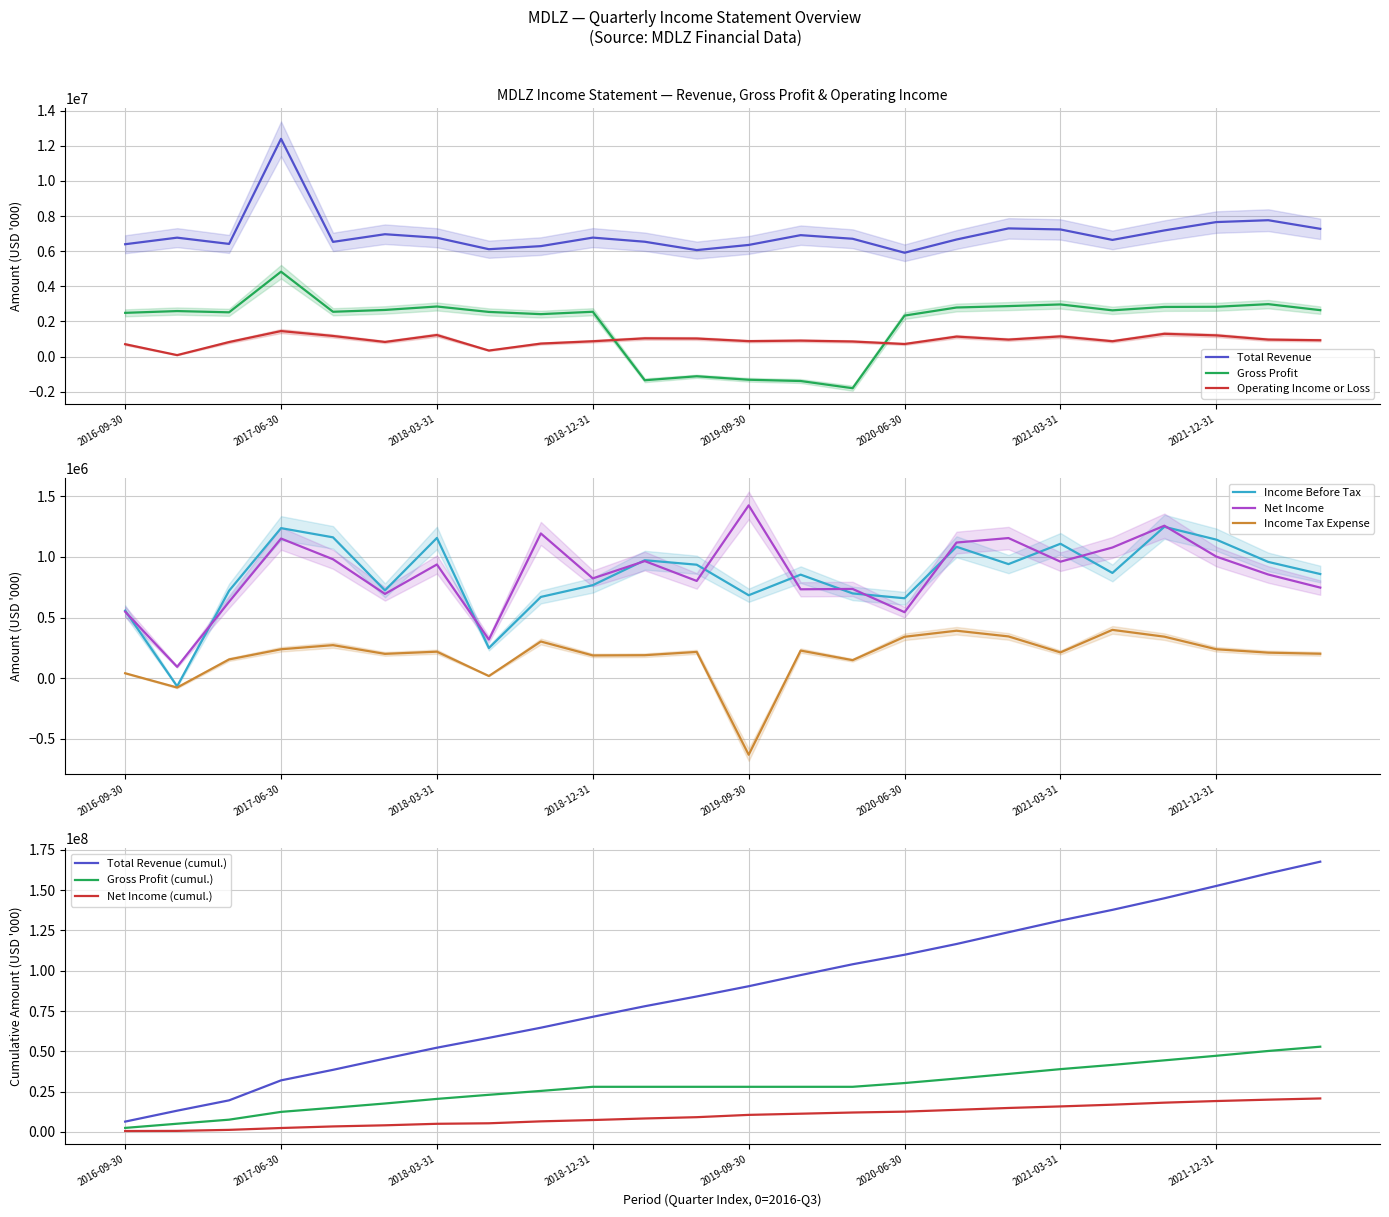

What is the average value of the Income Tax Expense series?

182250